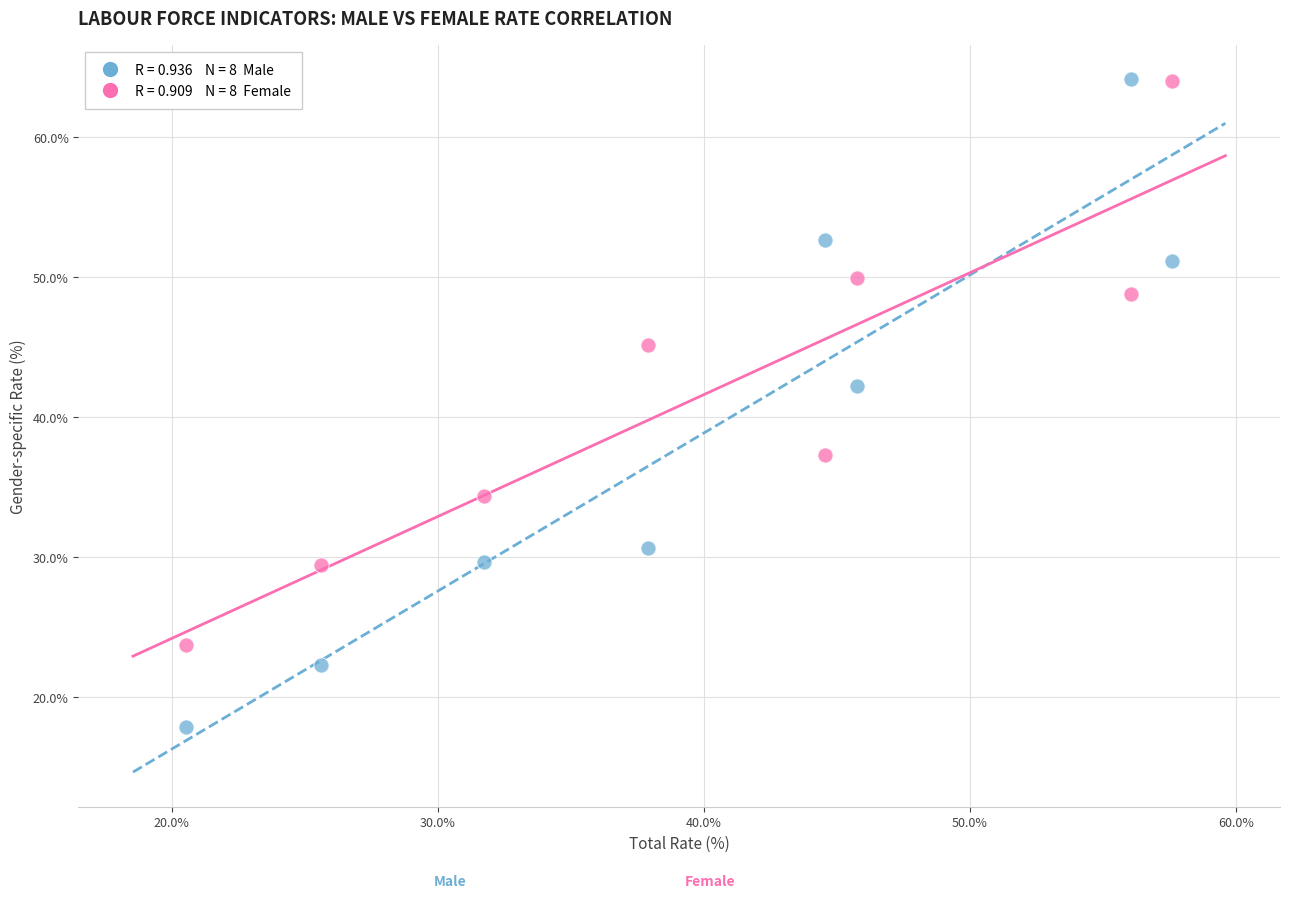

Across all data points, what is the range of X values (max minus min)?

37.1